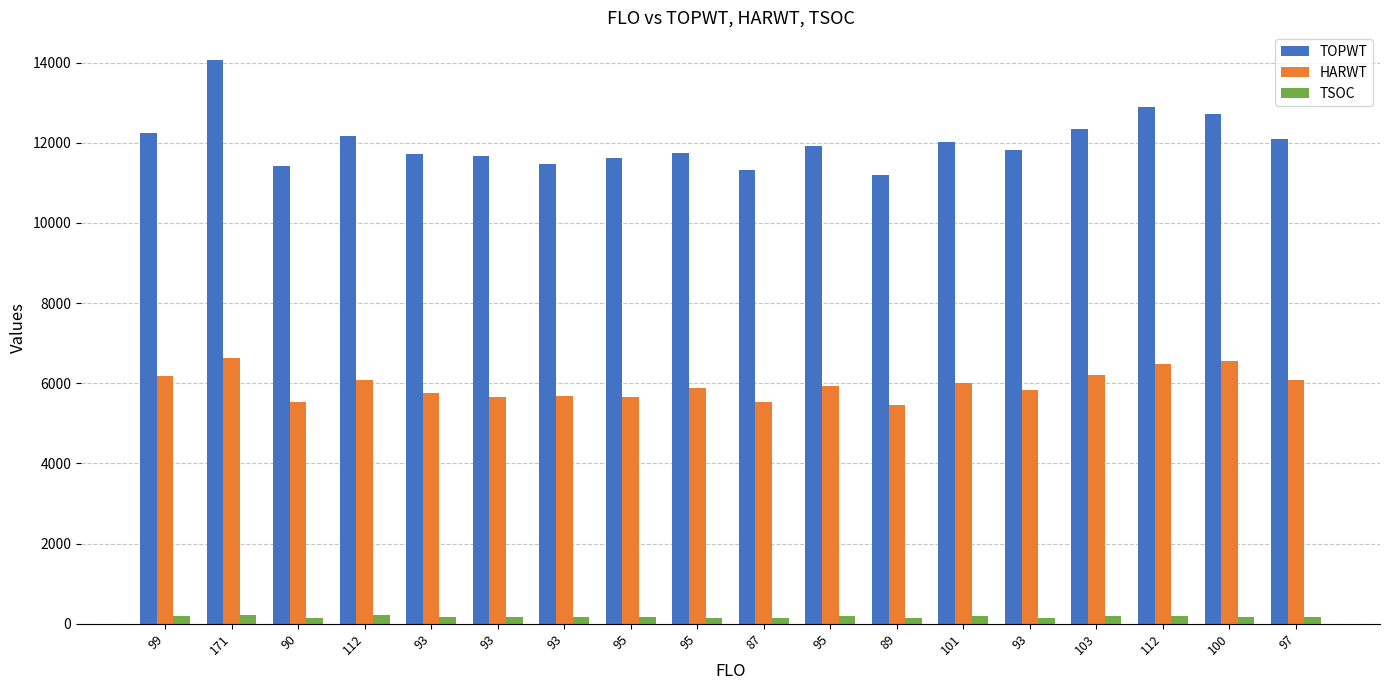

Reading left to right, extract all data points from this chart.

TOPWT: 99=12240	171=14054	90=11433	112=12180	93=11727	93=11676	93=11472	95=11621	95=11750	87=11313	95=11912	89=11200	101=12023	93=11821	103=12354	112=12881	100=12708	97=12089
HARWT: 99=6182	171=6630	90=5540	112=6075	93=5749	93=5663	93=5681	95=5656	95=5876	87=5523	95=5935	89=5450	101=6006	93=5830	103=6195	112=6471	100=6564	97=6080
TSOC: 99=186	171=218	90=151	112=210	93=158	93=159	93=157	95=169	95=152	87=149	95=190	89=149	101=188	93=145	103=189	112=180	100=162	97=155